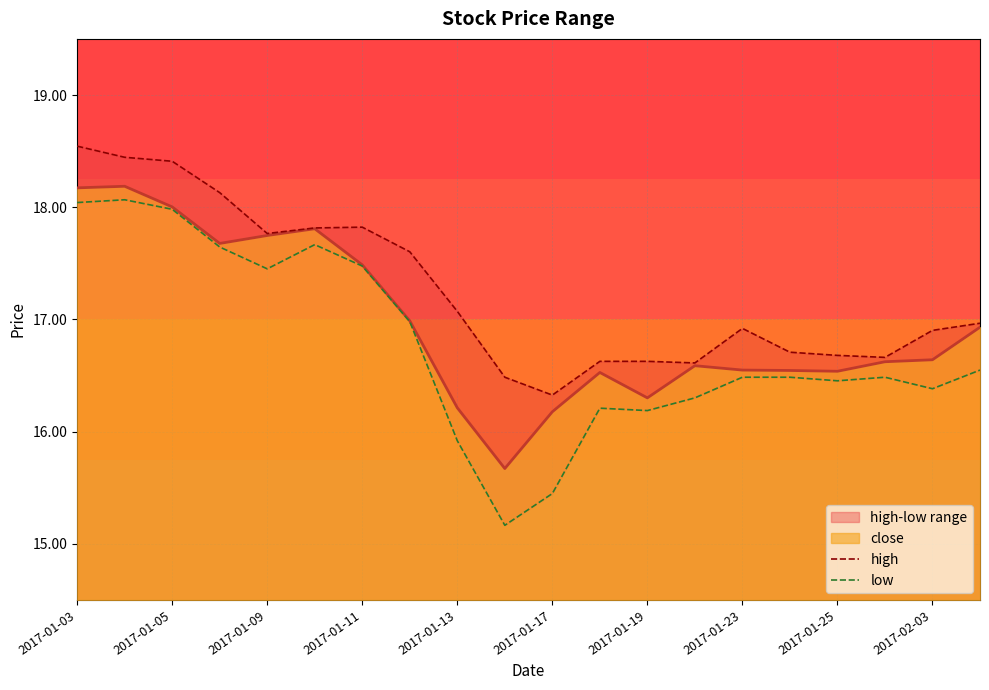

What is the minimum value for low?

15.2